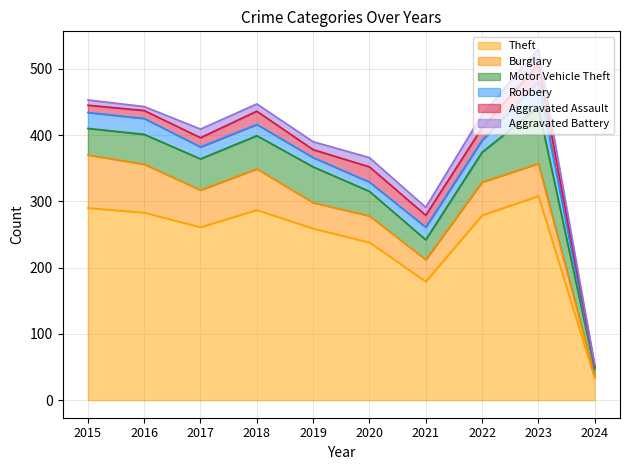

List the labels in order of Aggravated Assault value, largest first.

2023, 2020, 2018, 2022, 2021, 2017, 2016, 2019, 2015, 2024